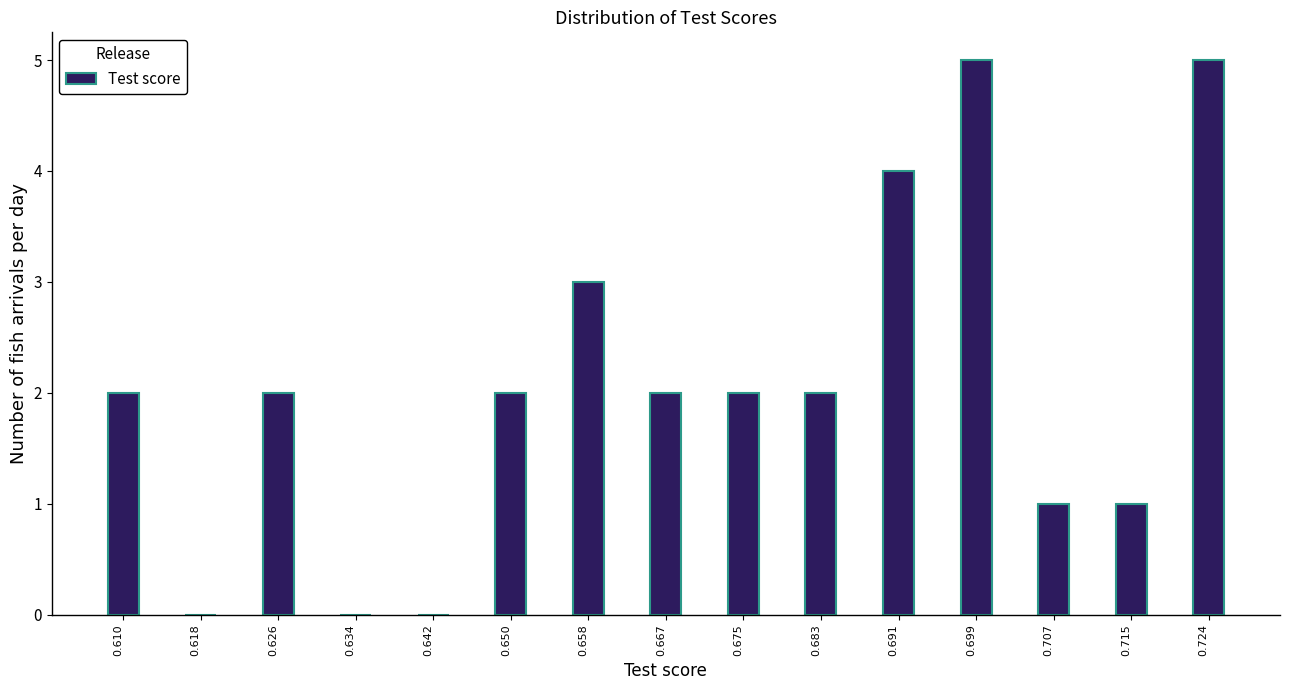

What is the height of the bar covering 0.720 to 0.728 on the x-axis? Neither the bar edges nor the heights are printed on the chart, so give them approximately, as read against the axes.

5